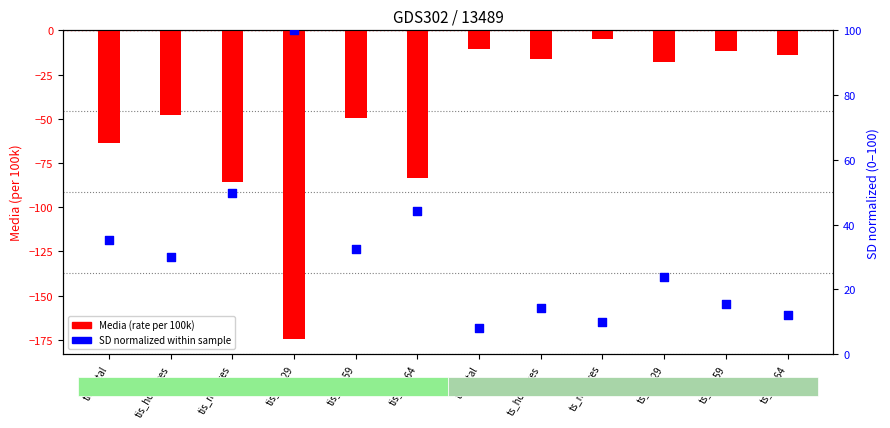

Which series contains the lowest Y value?

Media (rate)